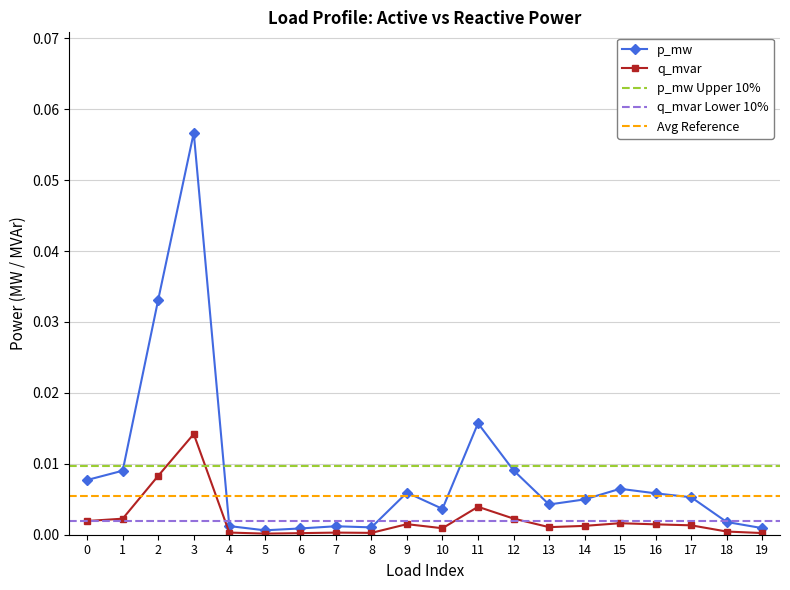

At which category does p_mw reach its first local valley?

5